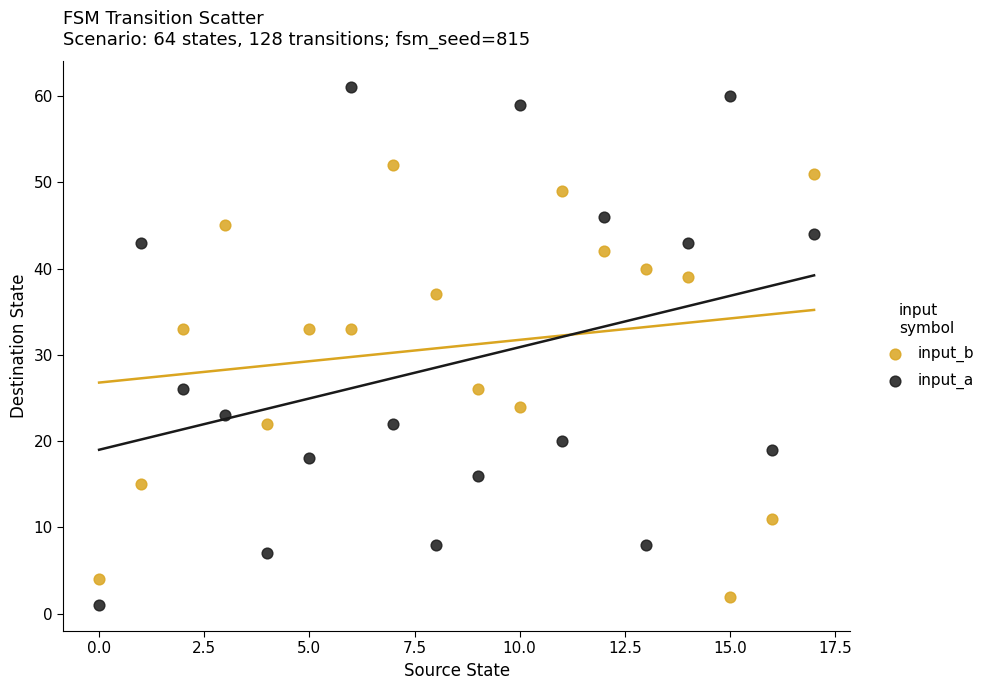

What are all the series names shown in the legend?

input_b, input_a